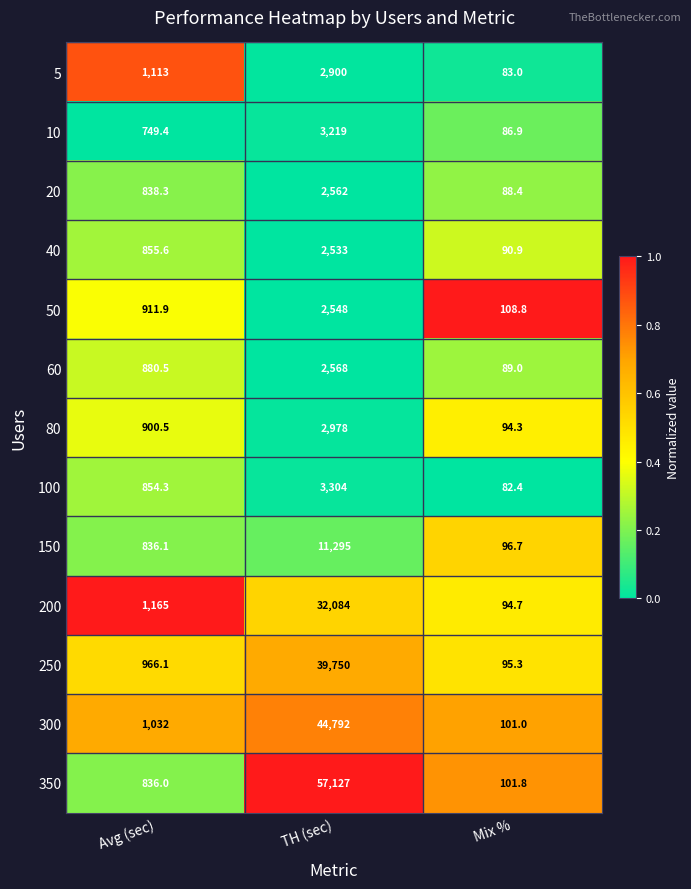

At Avg (sec), list the series in order from largest to smallest.

200, 5, 300, 250, 50, 80, 60, 40, 100, 20, 150, 350, 10